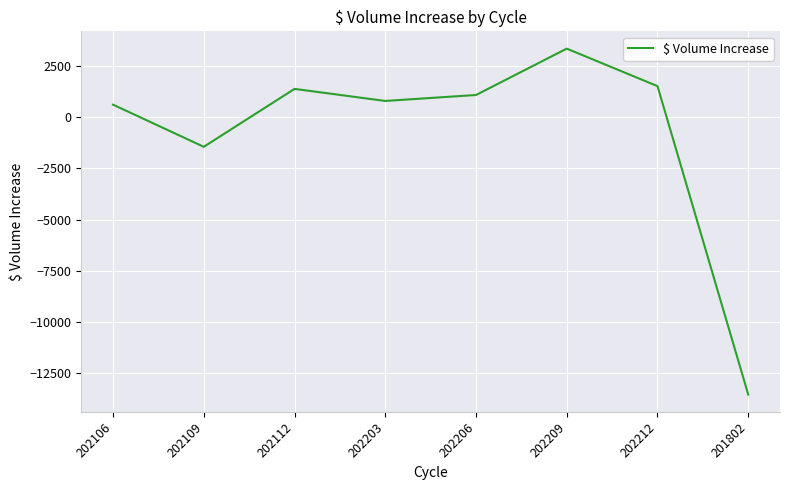

True or false: the data has more than 2 interior local peaks.

False